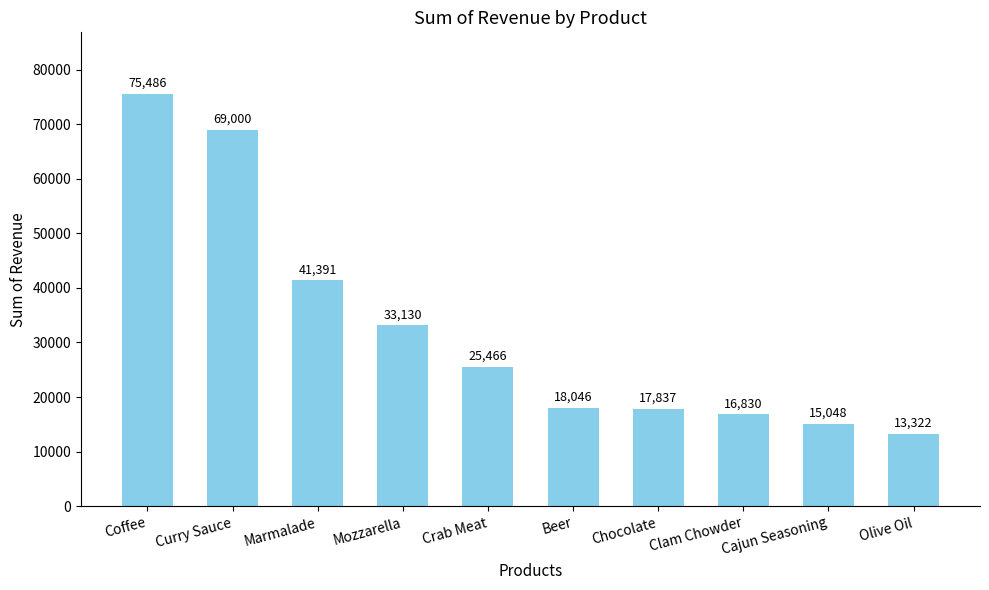

Which label corresponds to the smallest value in the chart?

Olive Oil